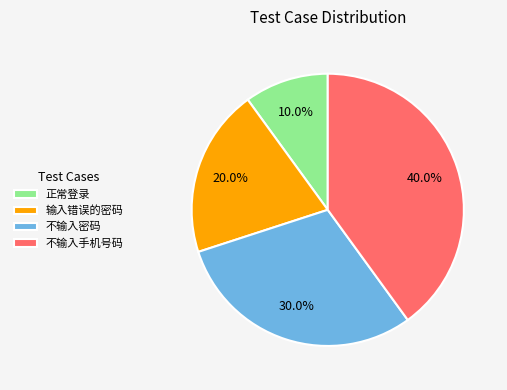

How much of the chart is everything except 不输入密码?

70.0%